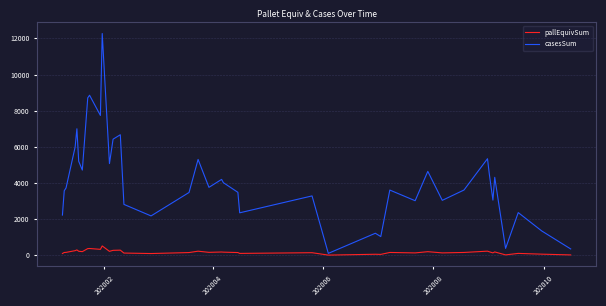

List the series in order of their overall mean, lowest first.

pallEquivSum, casesSum